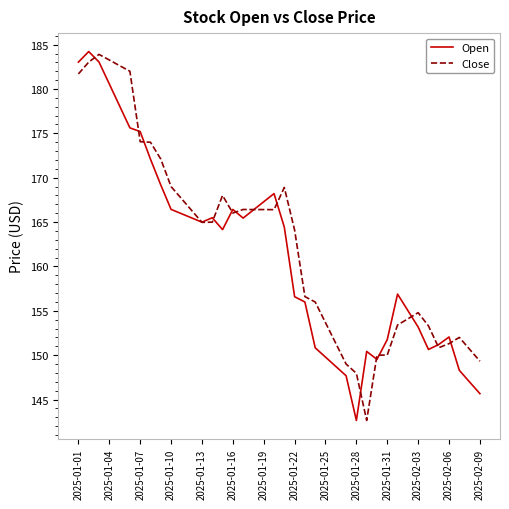

What is the minimum value for Open?

142.6